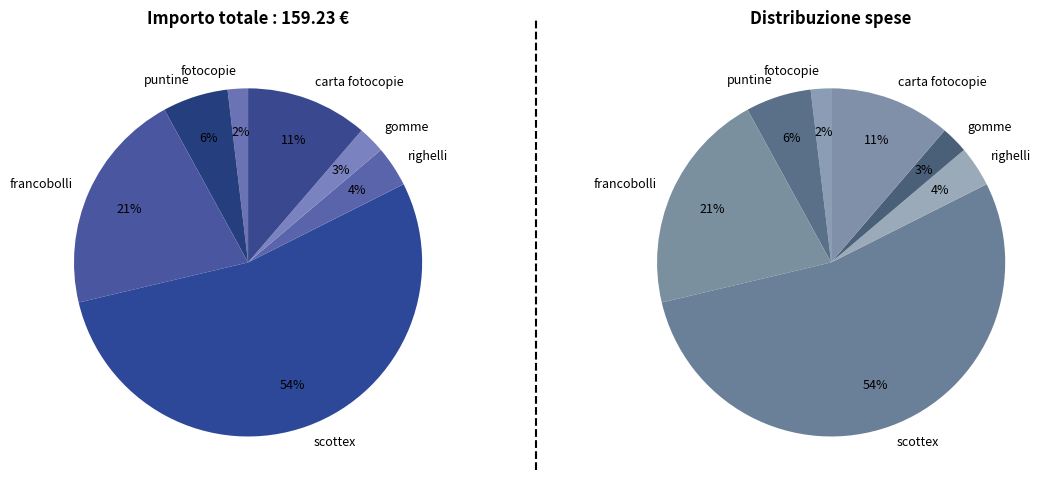

How many segments does this pie chart have?

7